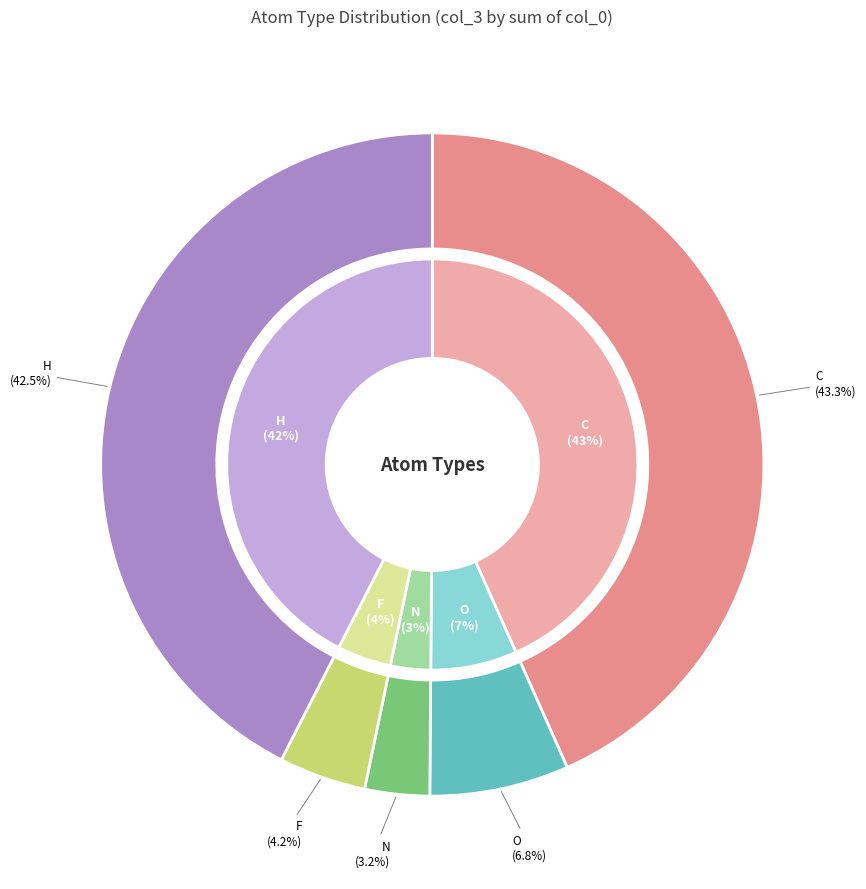

How many segments does this pie chart have?

5